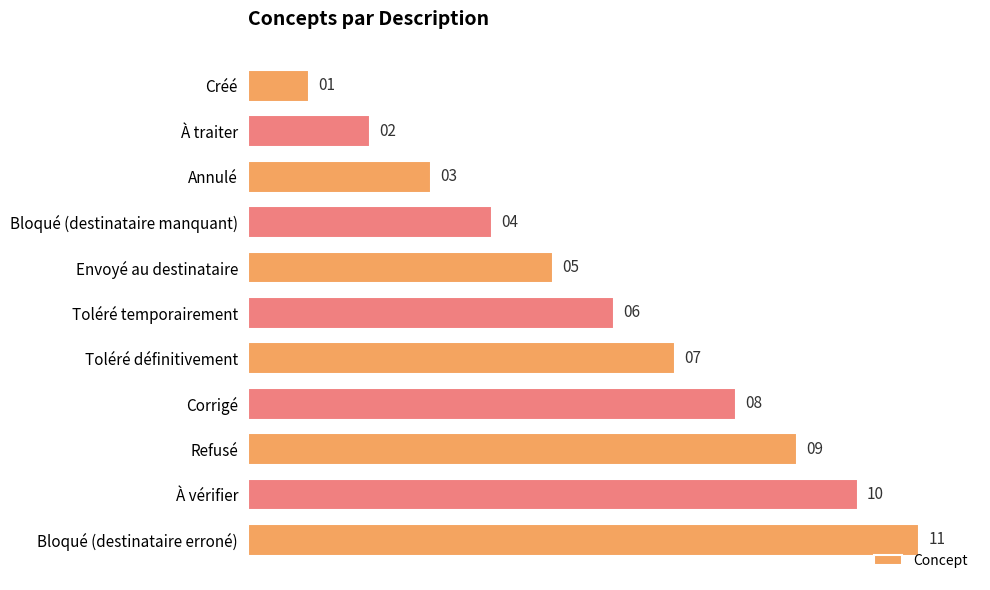

Which label corresponds to the largest value in the chart?

Bloqué (destinataire erroné)